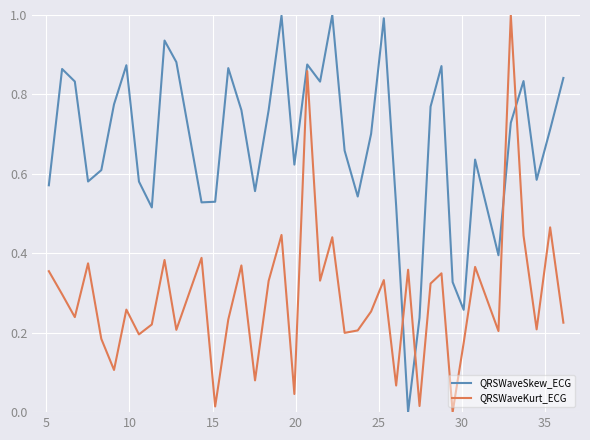

Count the number of categories in the chart.

40